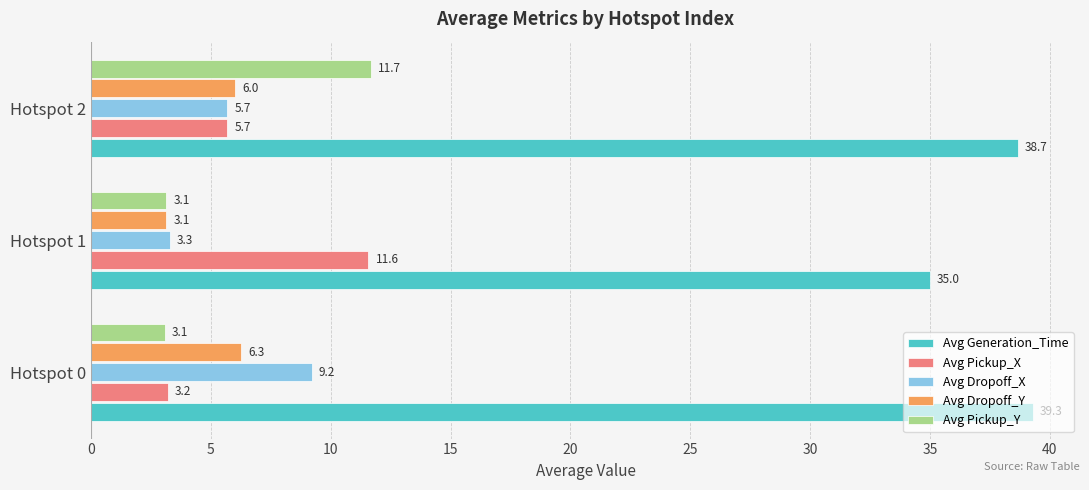

What is the average value of the Avg Pickup_Y series?

6.0